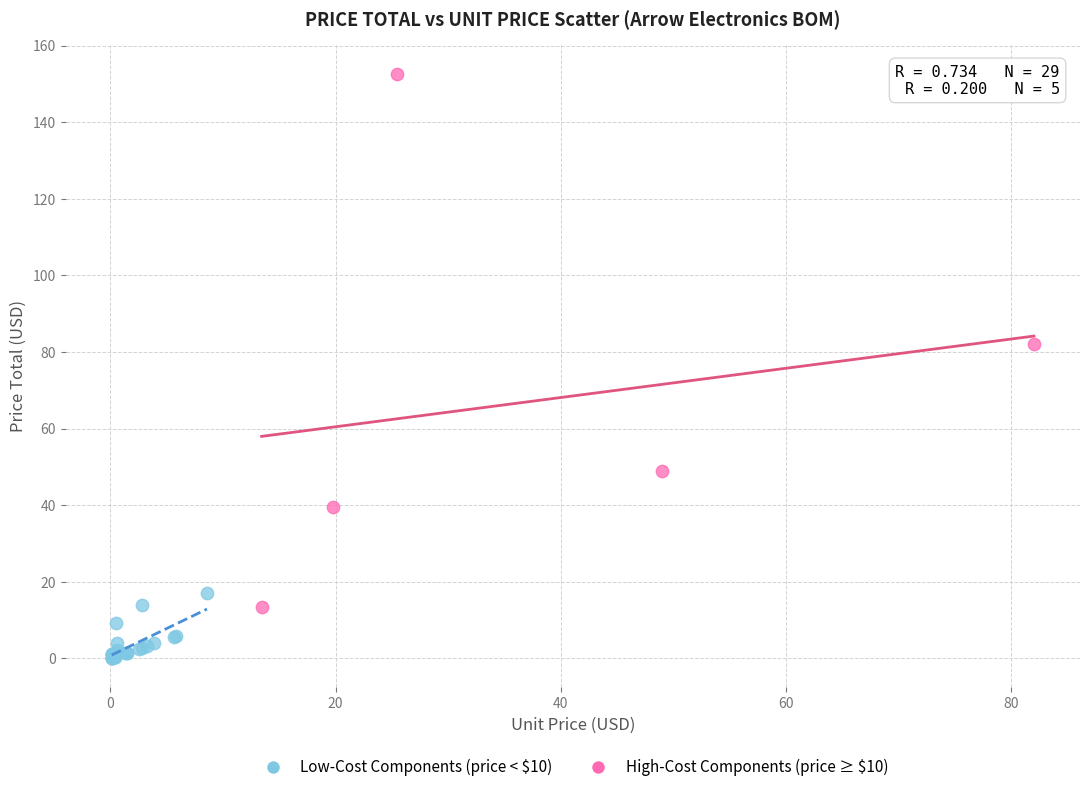

Which series contains the highest Y value?

High-Cost Components (price ≥ $10)